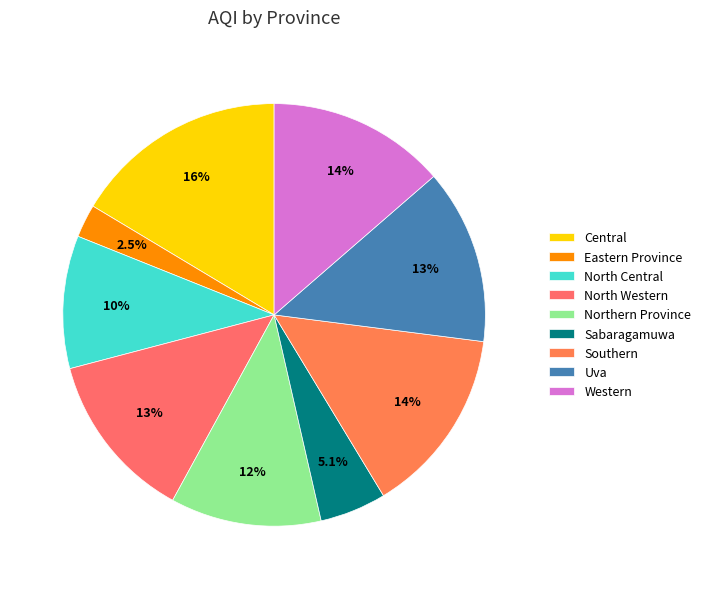

How many segments does this pie chart have?

9